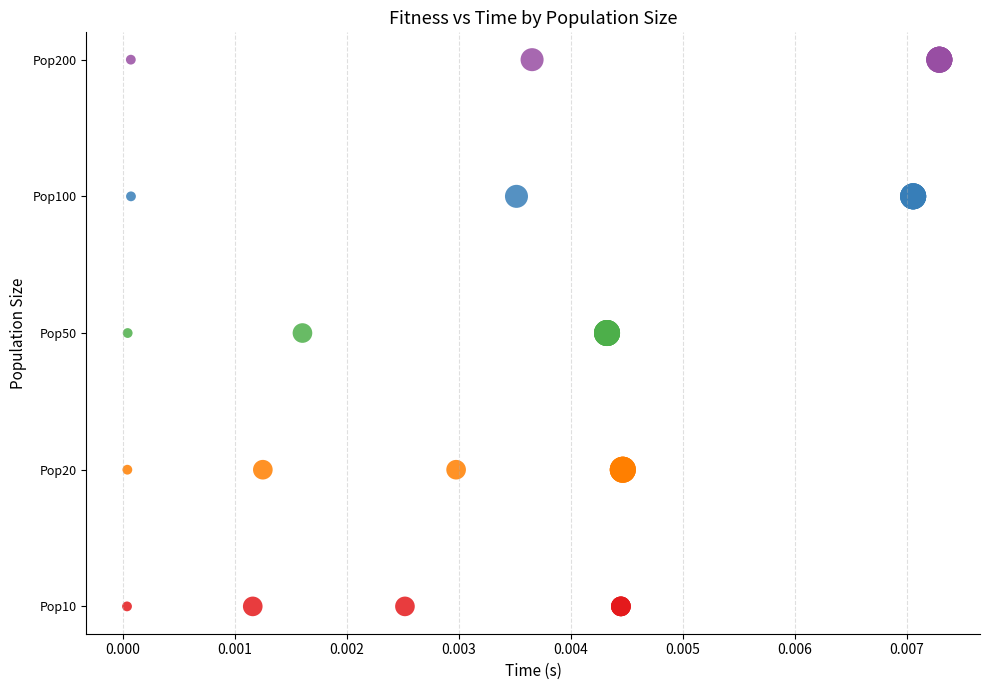

Which series reaches the minimum Y coordinate?

Pop Size 10